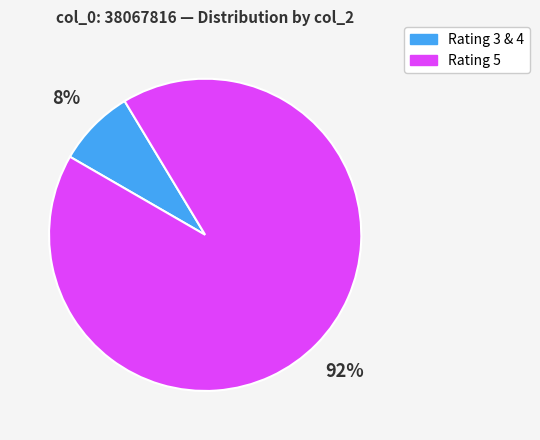

Which category has the smallest portion of the pie?

Rating 3 & 4